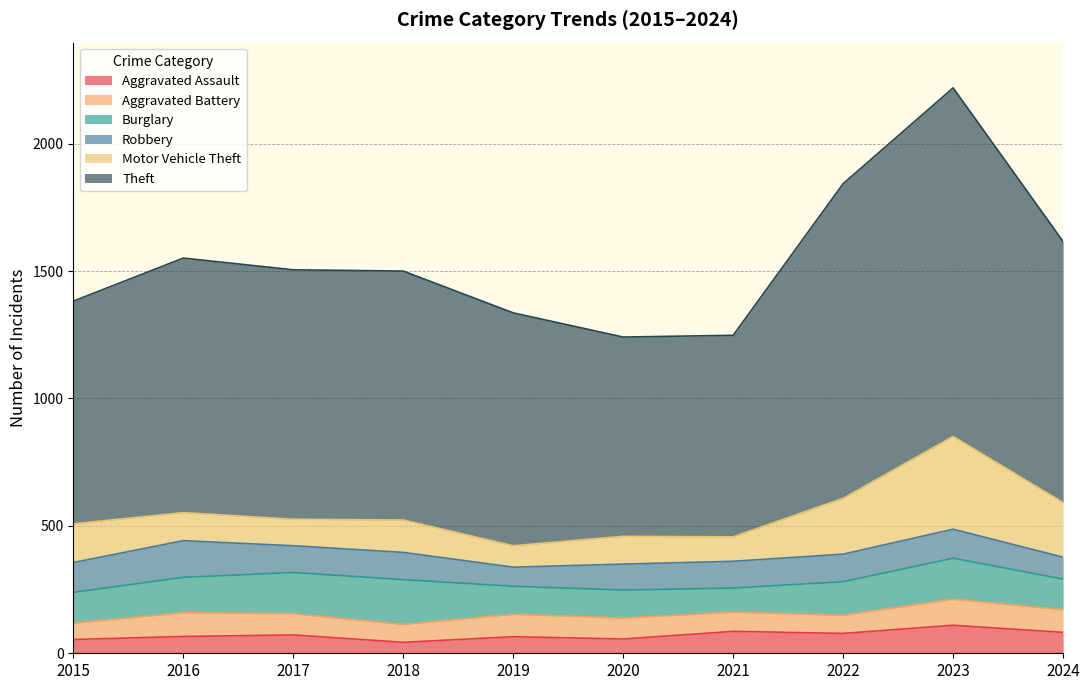

Is the value of Aggravated Battery at 2017 greater than the value of Robbery at 2022?

No